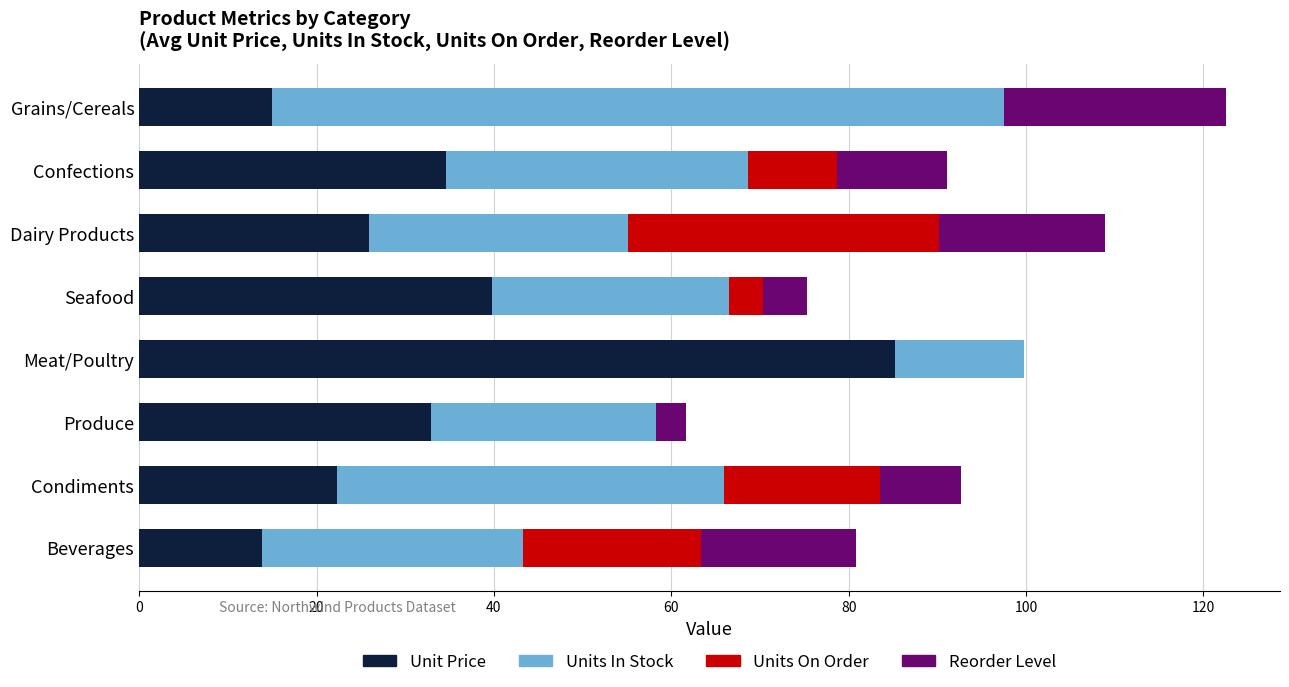

The value of Unit Price at Grains/Cereals is 15.0. True or false?

True